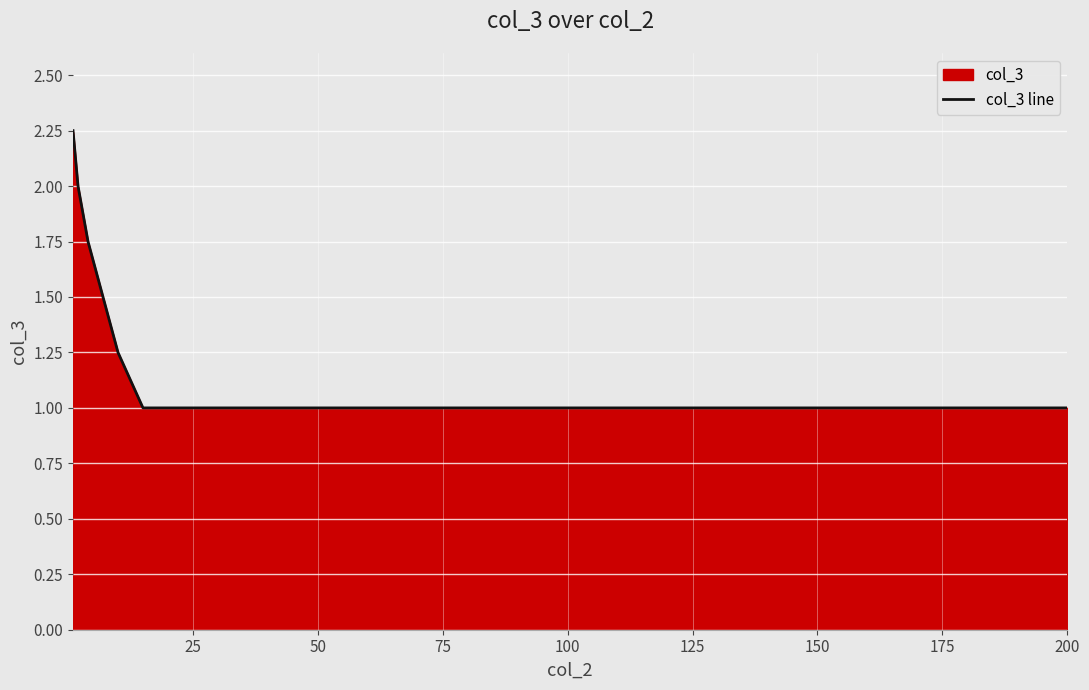

What is the smallest value displayed?

1.0